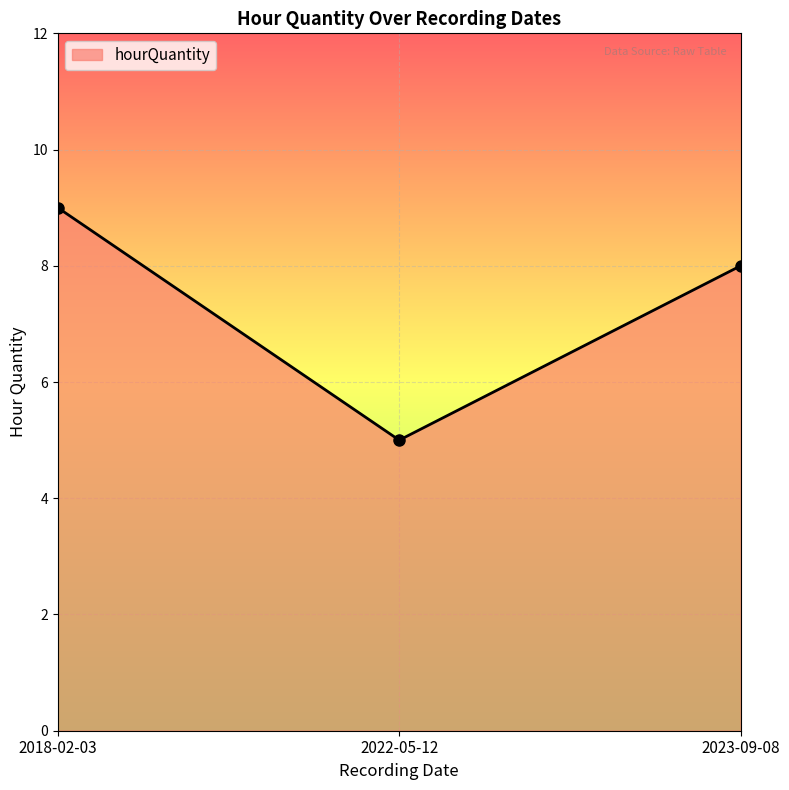

Which has a higher value, 2018-02-03 or 2023-09-08?

2018-02-03